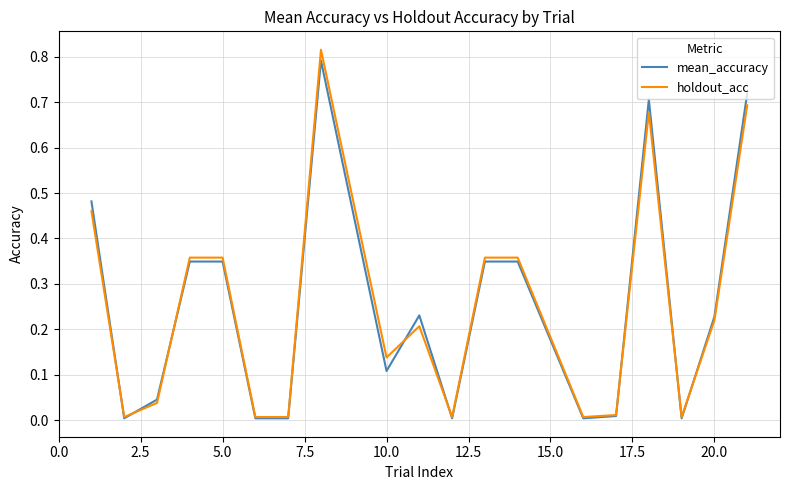

What are all the series names shown in the legend?

mean_accuracy, holdout_acc